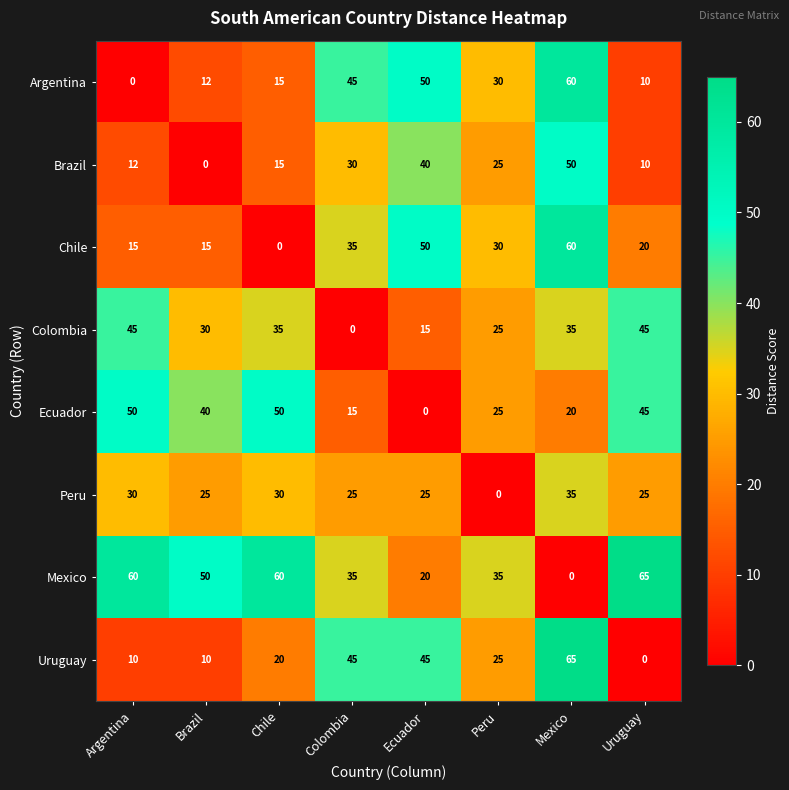

What is the difference between the second highest and minimum values in the Uruguay series?

45